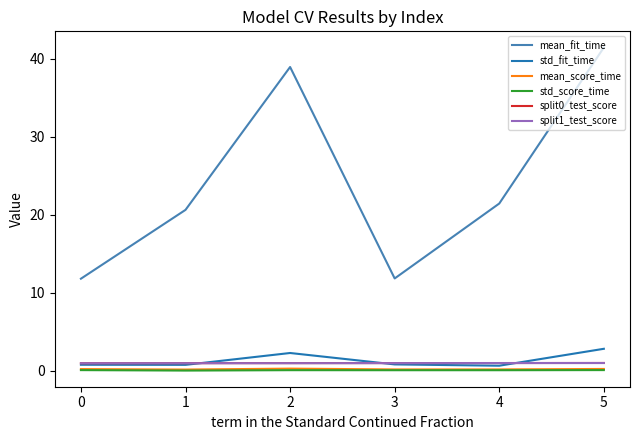

True or false: split1_test_score and mean_fit_time intersect in this chart.

False